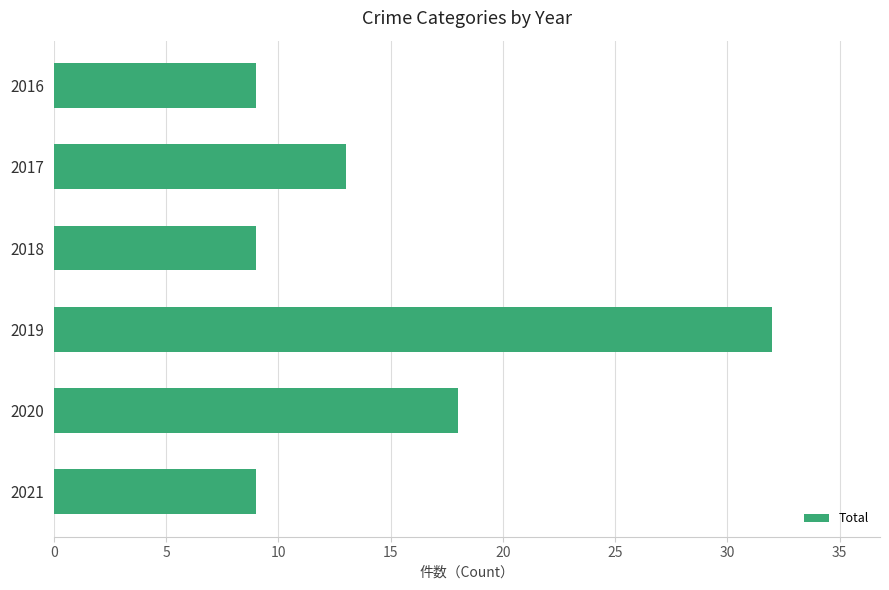

Is it true that the value at 2021 is 9?

True